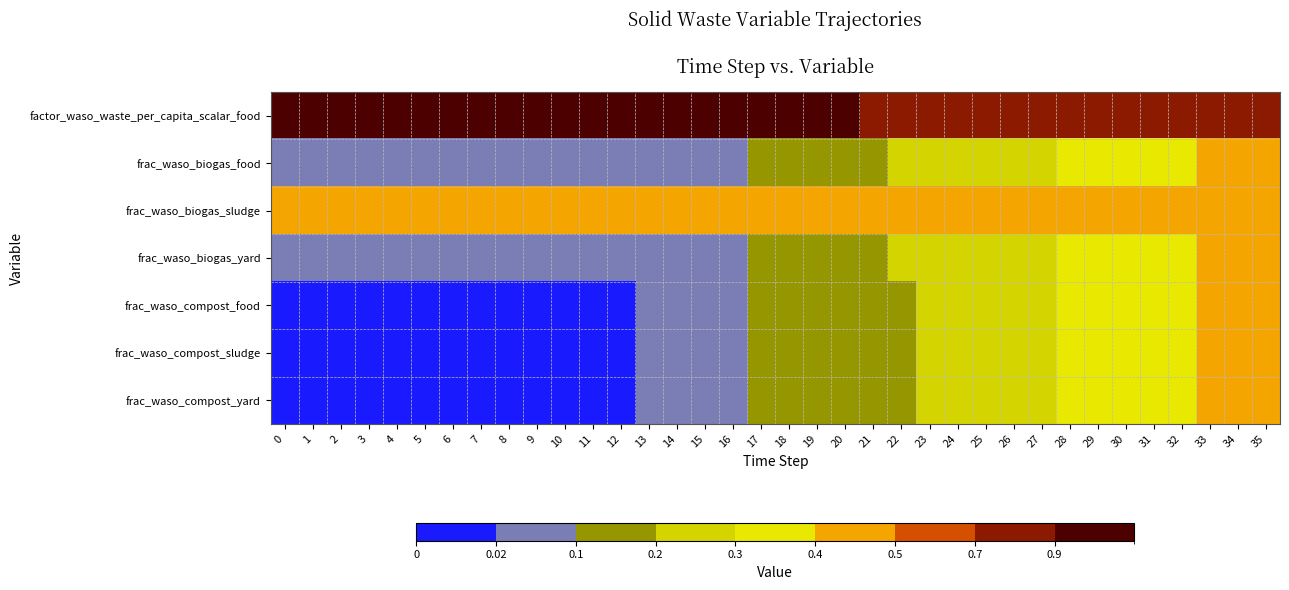

Reading left to right, transcribe all the data shown in this chart.

factor_waso_waste_per_capita_scalar_food: 0=1.0	1=1.0	2=1.0	3=1.0	4=1.0	5=1.0	6=1.0	7=1.0	8=1.0	9=1.0	10=1.0	11=1.0	12=1.0	13=1.0	14=1.0	15=1.0	16=1.0	17=0.9	18=0.9	19=0.9	20=0.9	21=0.9	22=0.9	23=0.9	24=0.9	25=0.8	26=0.8	27=0.8	28=0.8	29=0.8	30=0.8	31=0.8	32=0.8	33=0.7	34=0.7	35=0.7
frac_waso_biogas_food: 0=0.0	1=0.0	2=0.0	3=0.0	4=0.0	5=0.0	6=0.0	7=0.0	8=0.0	9=0.0	10=0.0	11=0.0	12=0.0	13=0.0	14=0.1	15=0.1	16=0.1	17=0.1	18=0.1	19=0.1	20=0.2	21=0.2	22=0.2	23=0.2	24=0.2	25=0.3	26=0.3	27=0.3	28=0.3	29=0.3	30=0.3	31=0.4	32=0.4	33=0.4	34=0.4	35=0.4
frac_waso_biogas_sludge: 0=0.4	1=0.4	2=0.4	3=0.4	4=0.4	5=0.4	6=0.4	7=0.4	8=0.4	9=0.4	10=0.4	11=0.4	12=0.4	13=0.4	14=0.4	15=0.4	16=0.4	17=0.4	18=0.4	19=0.4	20=0.4	21=0.4	22=0.4	23=0.4	24=0.4	25=0.4	26=0.4	27=0.4	28=0.4	29=0.5	30=0.5	31=0.5	32=0.5	33=0.5	34=0.5	35=0.5
frac_waso_biogas_yard: 0=0.0	1=0.0	2=0.0	3=0.0	4=0.0	5=0.0	6=0.0	7=0.0	8=0.0	9=0.0	10=0.0	11=0.0	12=0.0	13=0.0	14=0.1	15=0.1	16=0.1	17=0.1	18=0.1	19=0.1	20=0.2	21=0.2	22=0.2	23=0.2	24=0.2	25=0.3	26=0.3	27=0.3	28=0.3	29=0.3	30=0.3	31=0.4	32=0.4	33=0.4	34=0.4	35=0.4
frac_waso_compost_food: 0=0.0	1=0.0	2=0.0	3=0.0	4=0.0	5=0.0	6=0.0	7=0.0	8=0.0	9=0.0	10=0.0	11=0.0	12=0.0	13=0.0	14=0.1	15=0.1	16=0.1	17=0.1	18=0.1	19=0.1	20=0.2	21=0.2	22=0.2	23=0.2	24=0.2	25=0.3	26=0.3	27=0.3	28=0.3	29=0.3	30=0.3	31=0.4	32=0.4	33=0.4	34=0.4	35=0.4
frac_waso_compost_sludge: 0=0.0	1=0.0	2=0.0	3=0.0	4=0.0	5=0.0	6=0.0	7=0.0	8=0.0	9=0.0	10=0.0	11=0.0	12=0.0	13=0.0	14=0.1	15=0.1	16=0.1	17=0.1	18=0.1	19=0.1	20=0.2	21=0.2	22=0.2	23=0.2	24=0.2	25=0.3	26=0.3	27=0.3	28=0.3	29=0.3	30=0.3	31=0.4	32=0.4	33=0.4	34=0.4	35=0.4
frac_waso_compost_yard: 0=0.0	1=0.0	2=0.0	3=0.0	4=0.0	5=0.0	6=0.0	7=0.0	8=0.0	9=0.0	10=0.0	11=0.0	12=0.0	13=0.0	14=0.1	15=0.1	16=0.1	17=0.1	18=0.1	19=0.1	20=0.2	21=0.2	22=0.2	23=0.2	24=0.2	25=0.3	26=0.3	27=0.3	28=0.3	29=0.3	30=0.3	31=0.4	32=0.4	33=0.4	34=0.4	35=0.4